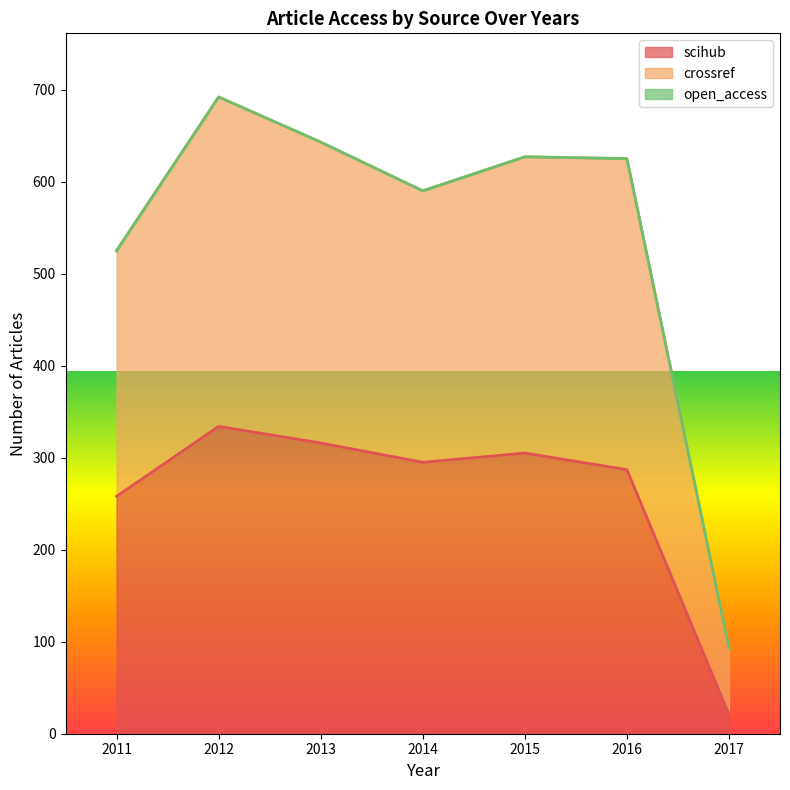

What is the difference between the second highest and minimum values in the scihub series?

295